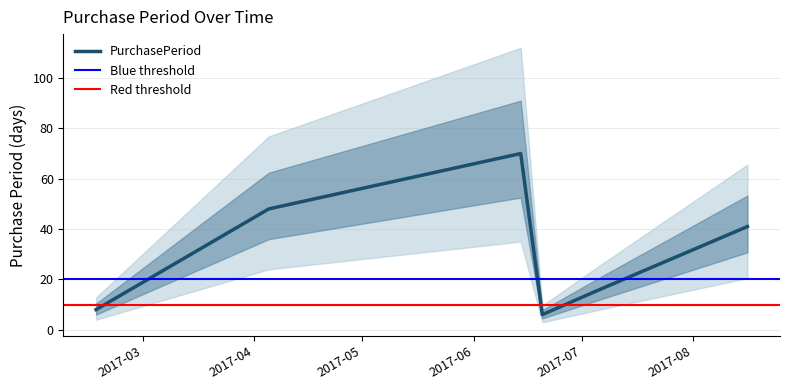

At which category does the chart reach its minimum across all series?

2017-06-20